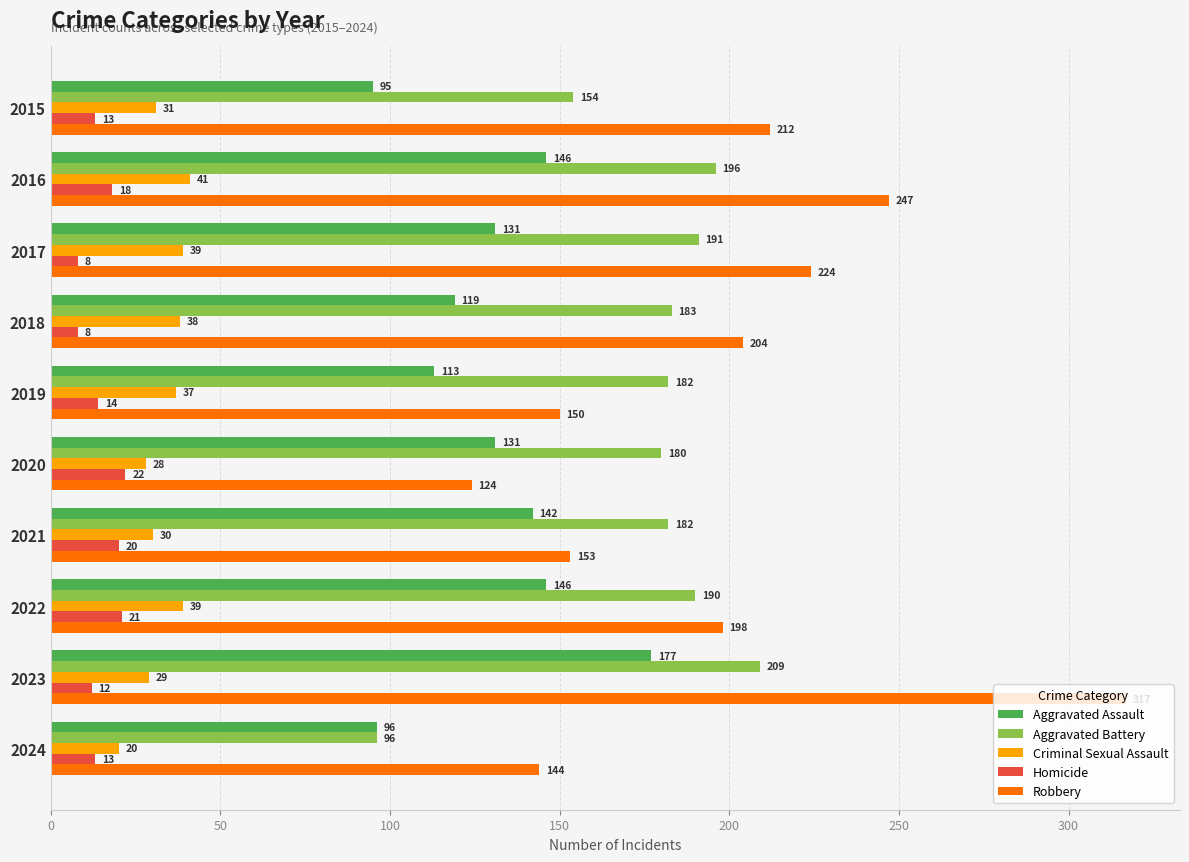

At 2016, list the series in order from largest to smallest.

Robbery, Aggravated Battery, Aggravated Assault, Criminal Sexual Assault, Homicide